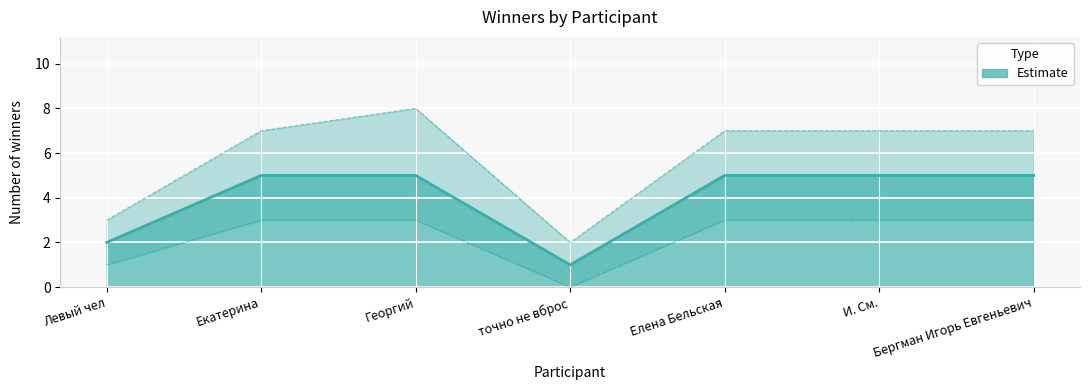

What position from the left is Бергман Игорь Евгеньевич?

7